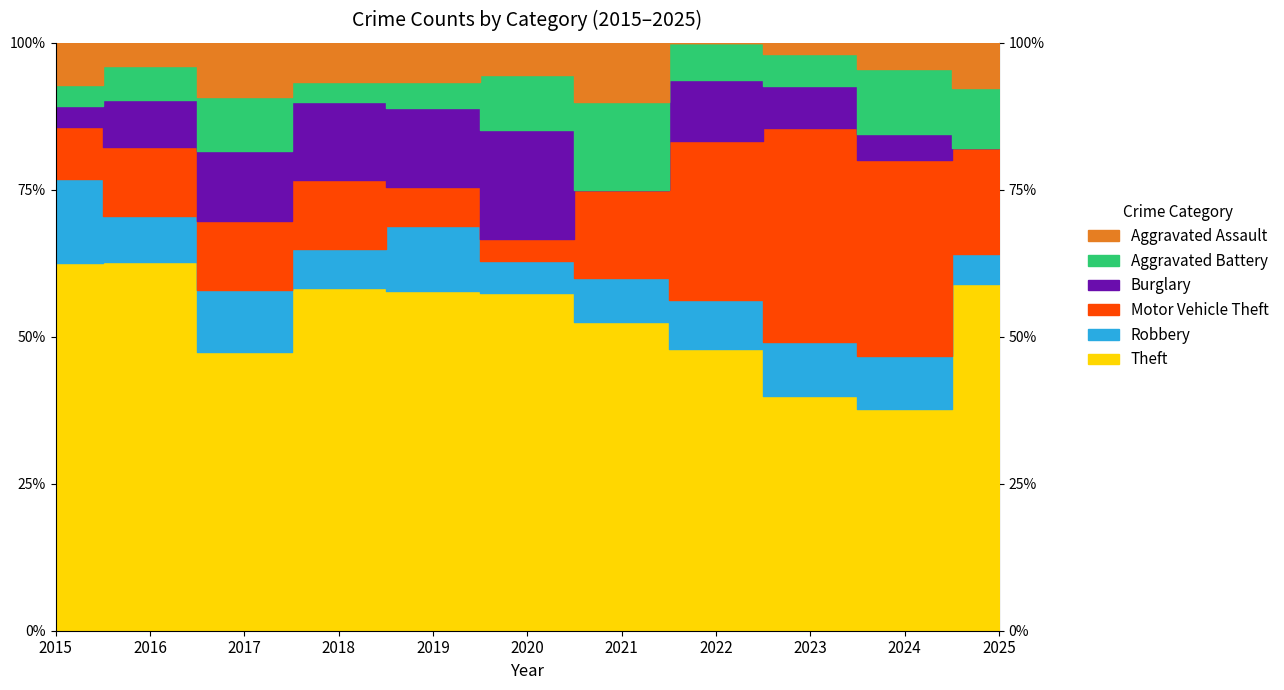

Reading left to right, what are all the values shown in this chart?

Theft: 35	32	36	35	26	31	21	23	22	17	23
Robbery: 8	4	8	4	5	3	3	4	5	4	2
Motor Vehicle Theft: 5	6	9	7	3	2	6	13	20	15	7
Burglary: 2	4	9	8	6	10	0	5	4	2	0
Aggravated Battery: 2	3	7	2	2	5	6	3	3	5	4
Aggravated Assault: 4	2	7	4	3	3	4	0	1	2	3